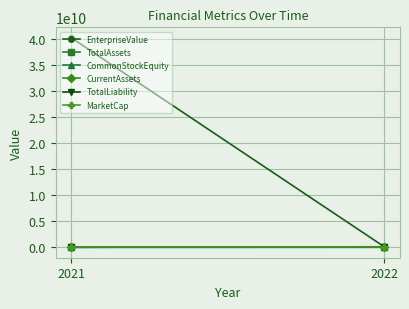

Is the value of EnterpriseValue at 2022 greater than the value of TotalAssets at 2022?

No